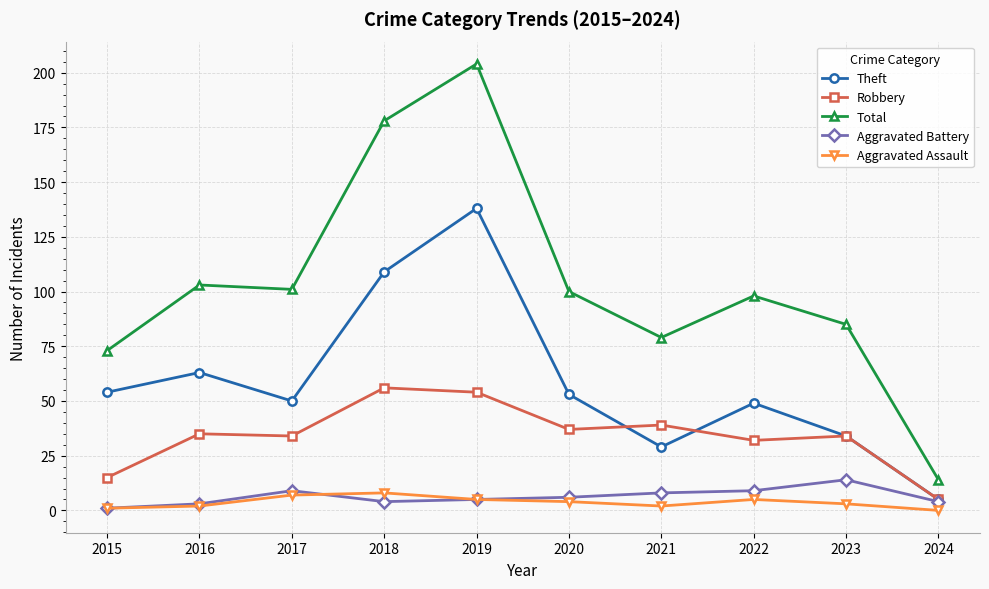

What is the value of the Theft point at the 8th from the left?

49